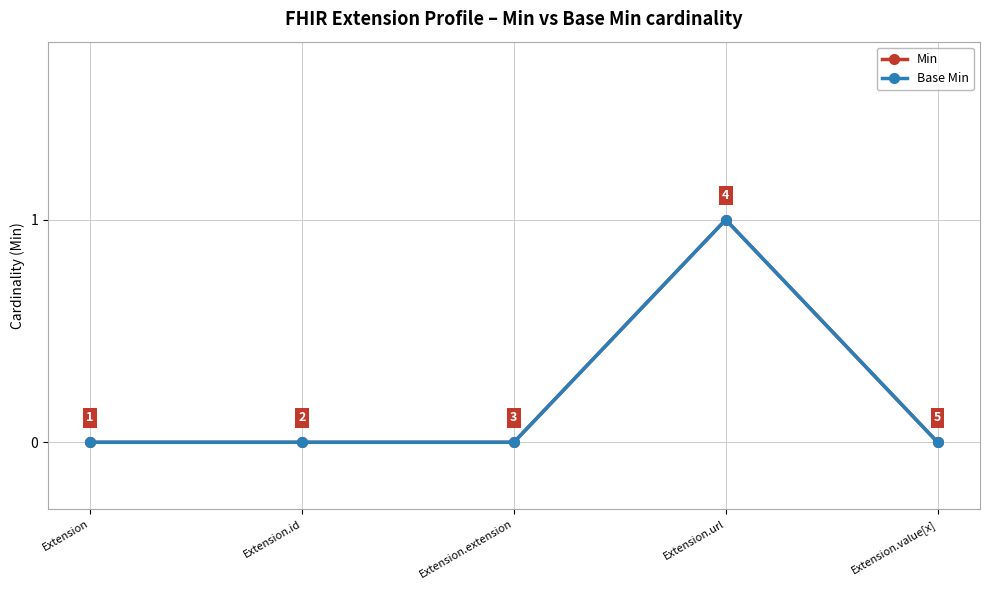

Rank the categories by Min value from highest to lowest.

Extension.url, Extension, Extension.id, Extension.extension, Extension.value[x]